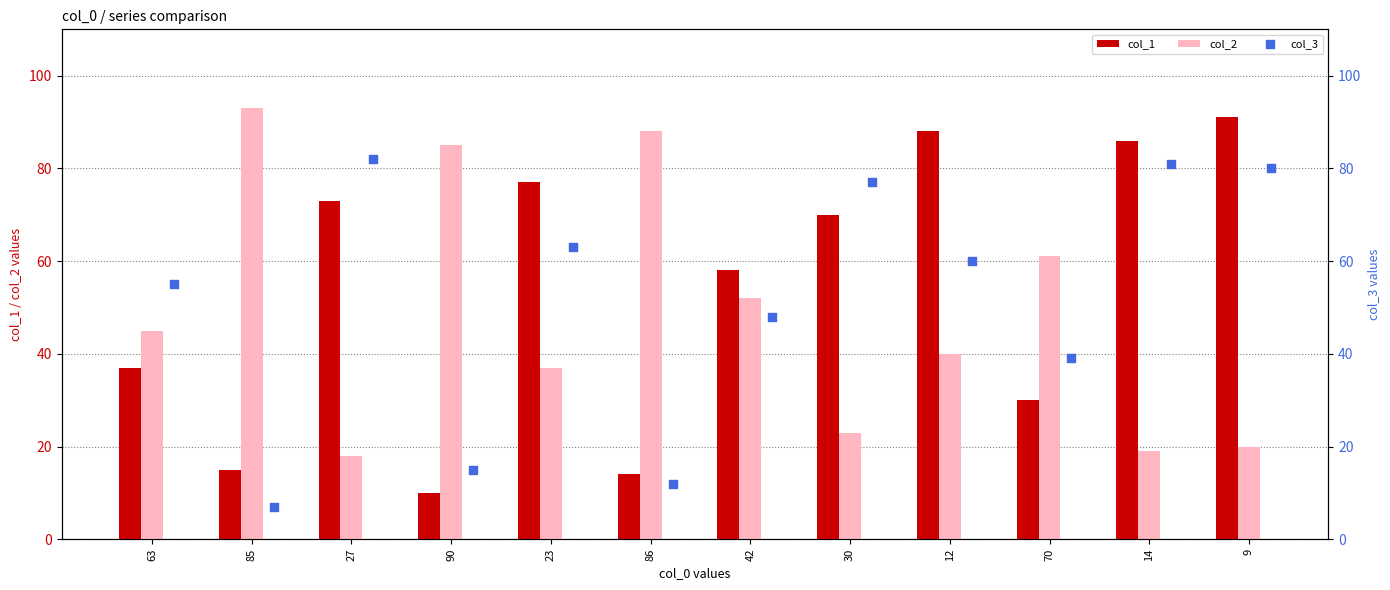

Which series has the largest Y range (max minus min)?

col_1